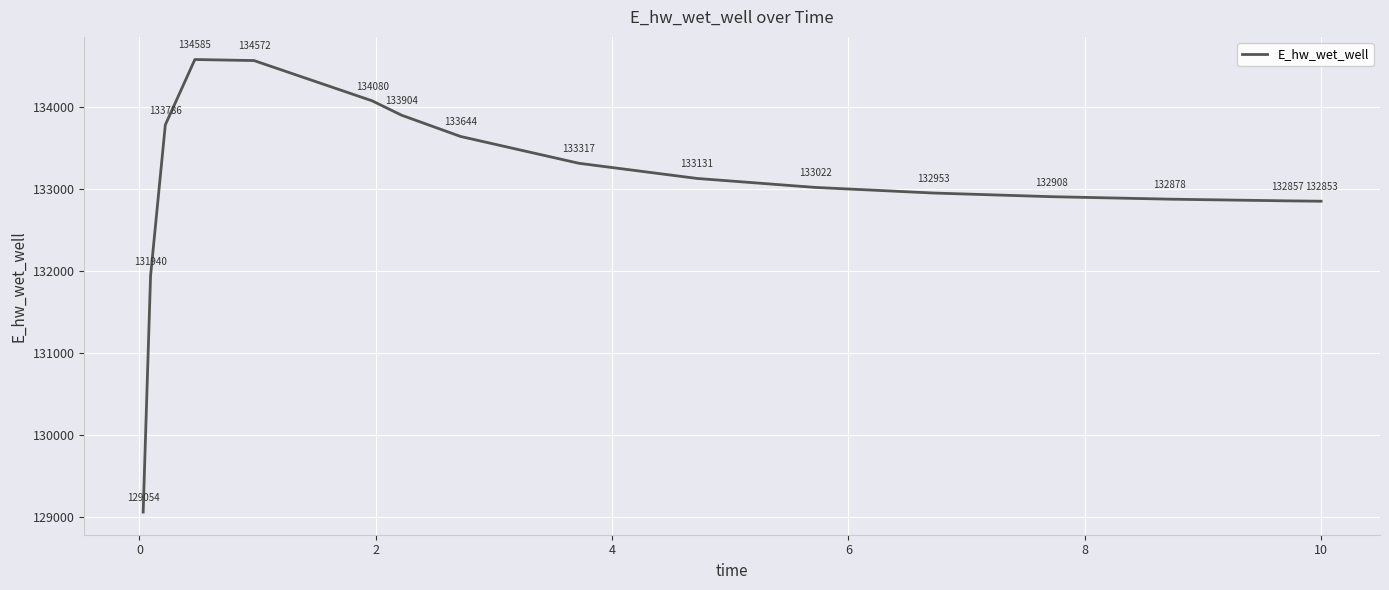

What is the difference between the maximum and second lowest values?

2645.1